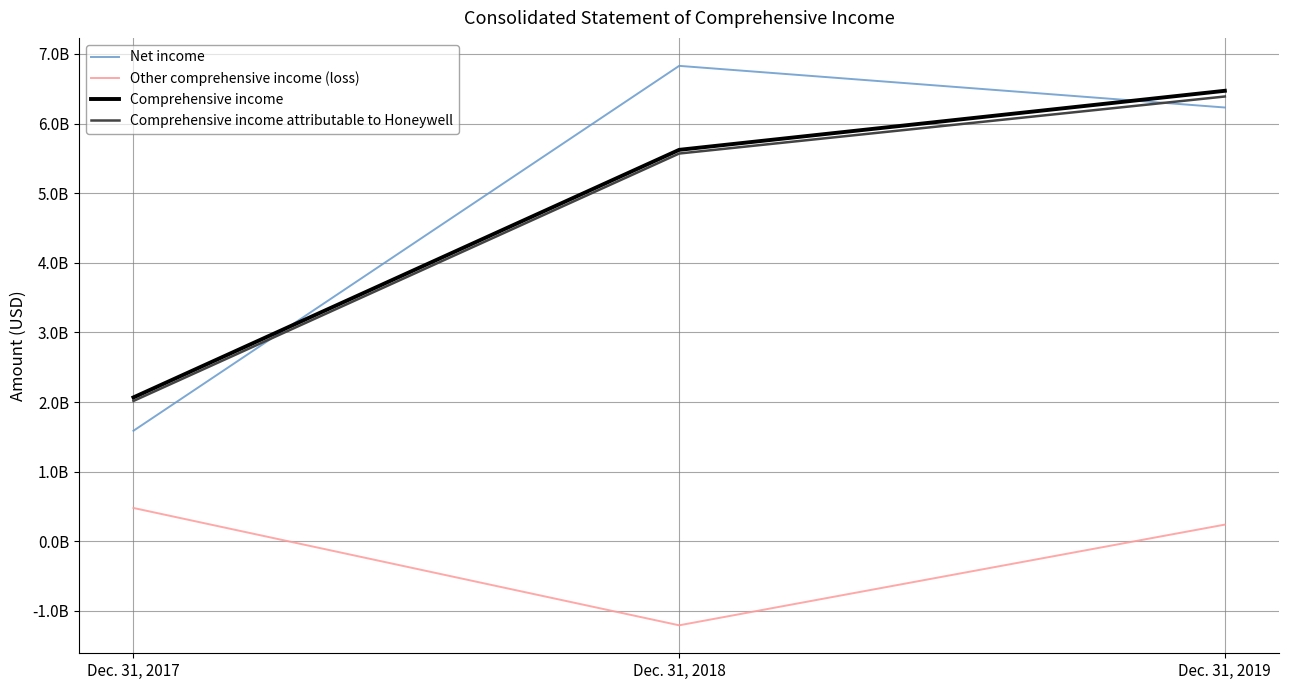

What are all the series names shown in the legend?

Net income, Other comprehensive income (loss), Comprehensive income, Comprehensive income attributable to Honeywell